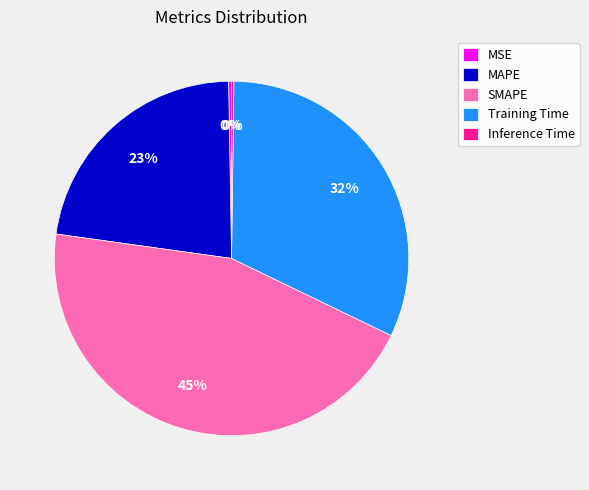

Approximately how many times larger is the value at MAPE compared to SMAPE?

0.5